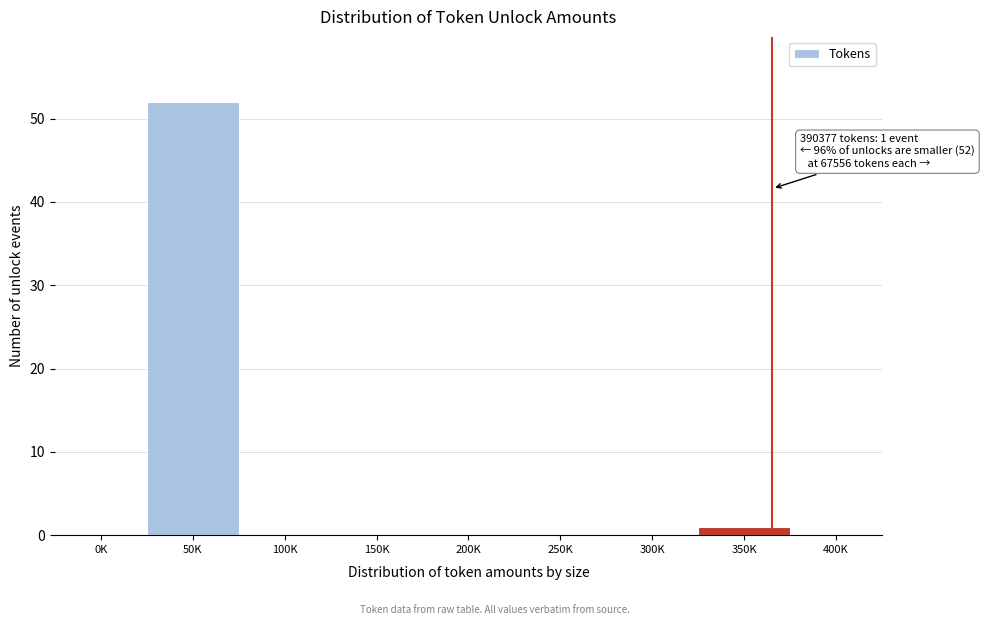

Reading right to left, extract all data points from this chart.

400K=0	350K=1	300K=0	250K=0	200K=0	150K=0	100K=0	50K=52	0K=0